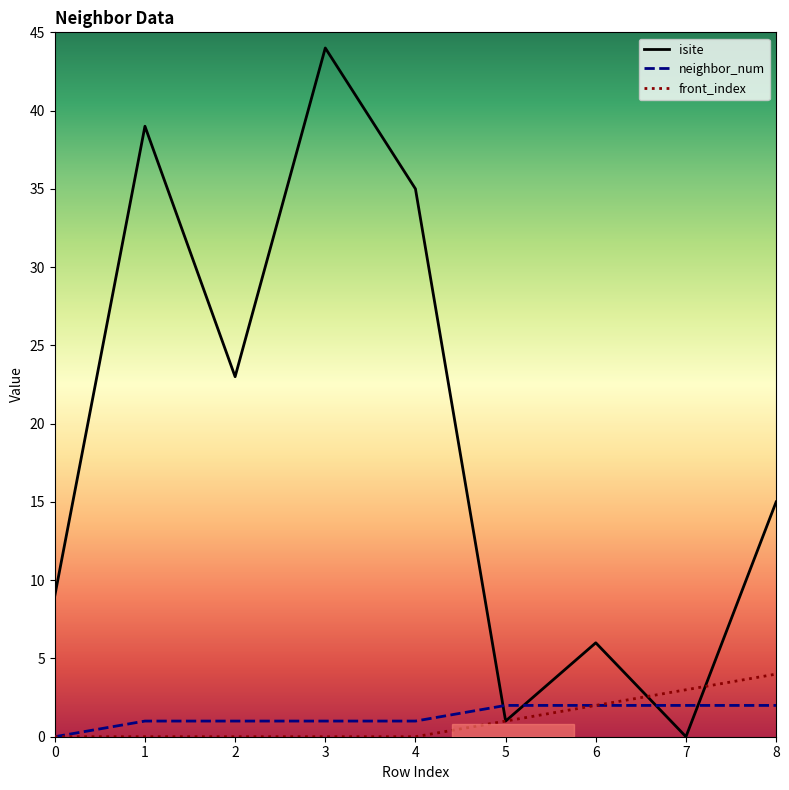

After their last crossing, which series has the higher values: neighbor_num or isite?

isite